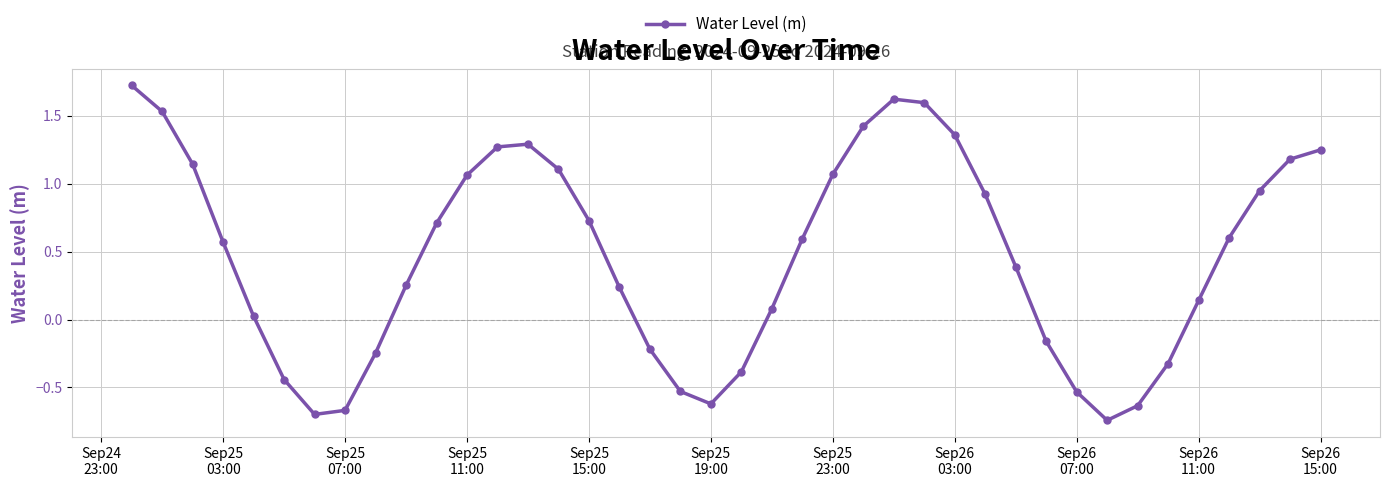

True or false: the data has more than 0 interior local peaks.

True